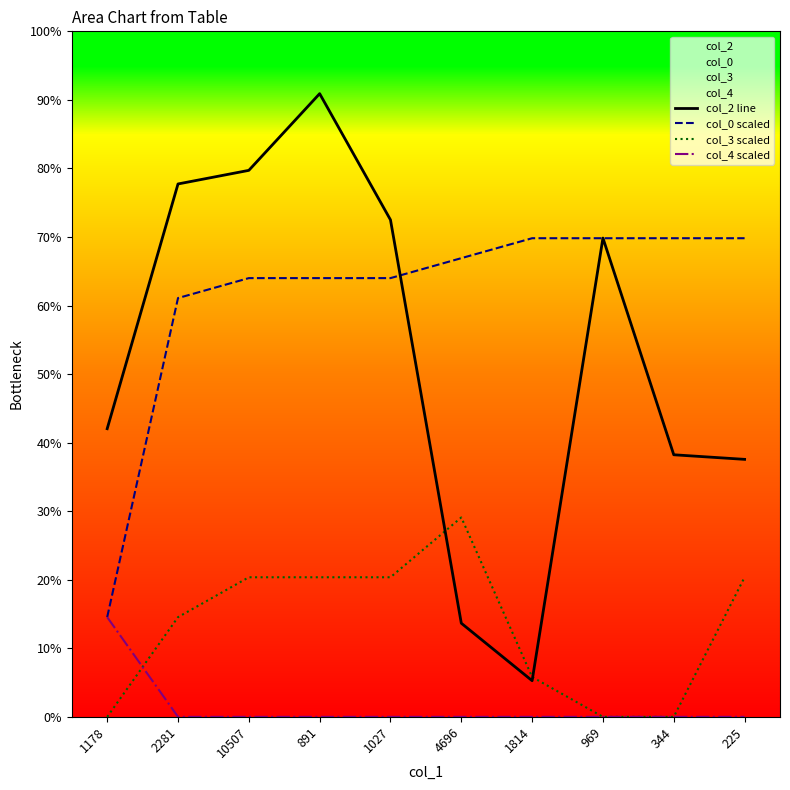

True or false: col_0 scaled has a value of 7468 at 891.

False